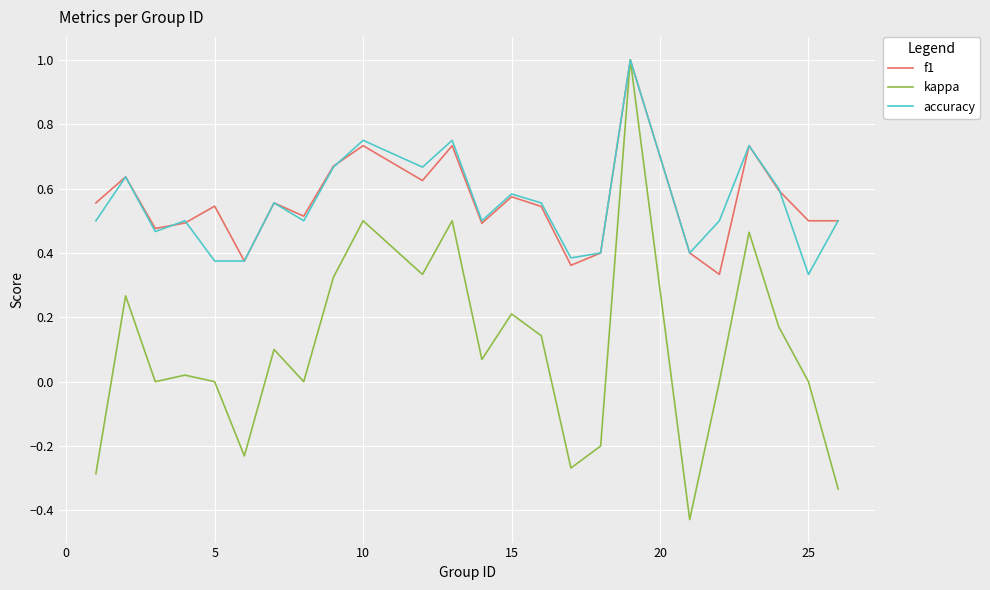

Which series has the largest range (max minus min)?

kappa